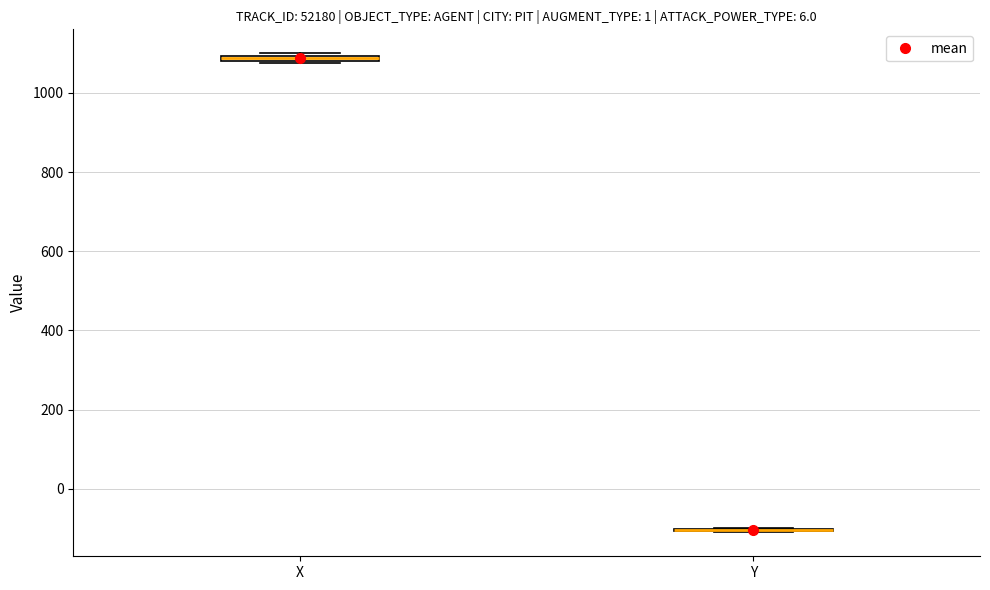

Where is the upper edge of the box for X on the y-axis? The values are not printed on the chart, so give them approximately, as read against the axis.

1100